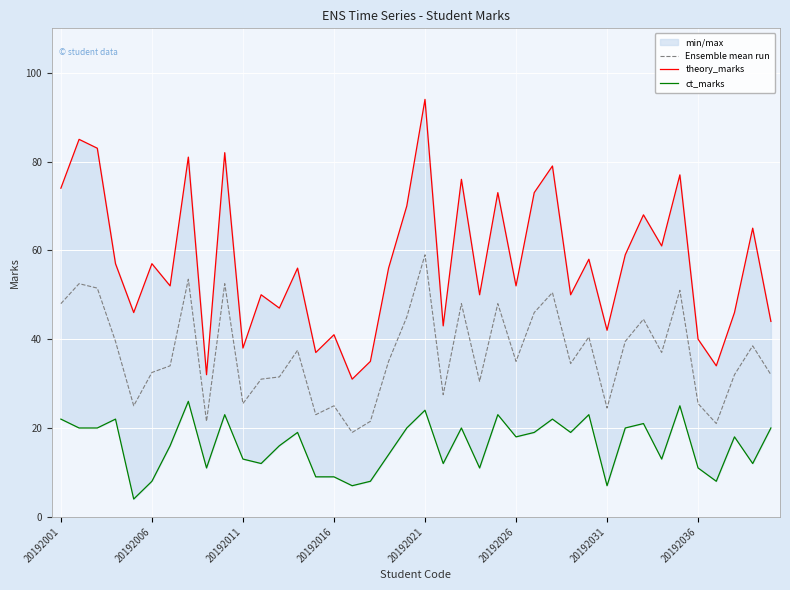

True or false: Ensemble mean run has a value of 39.9 at 20192021.

False